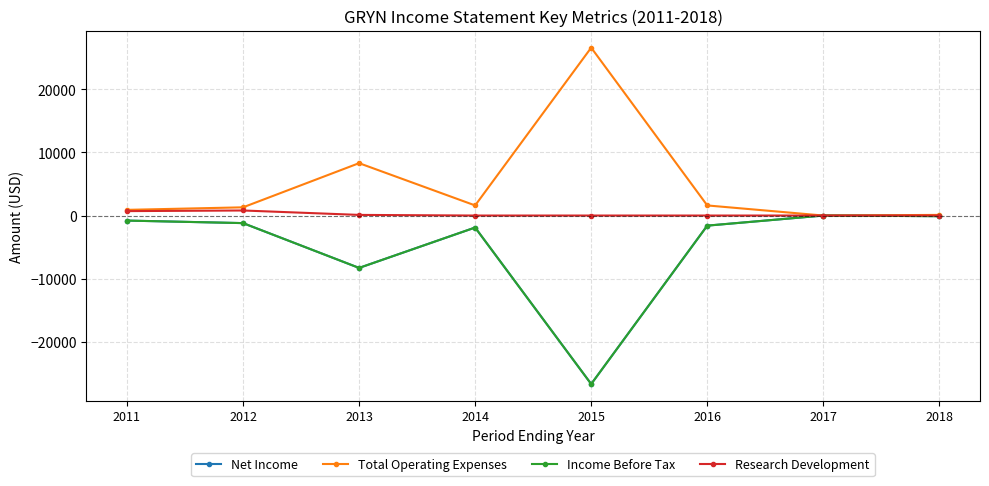

The value of Net Income at 2014 is -3324. True or false?

False